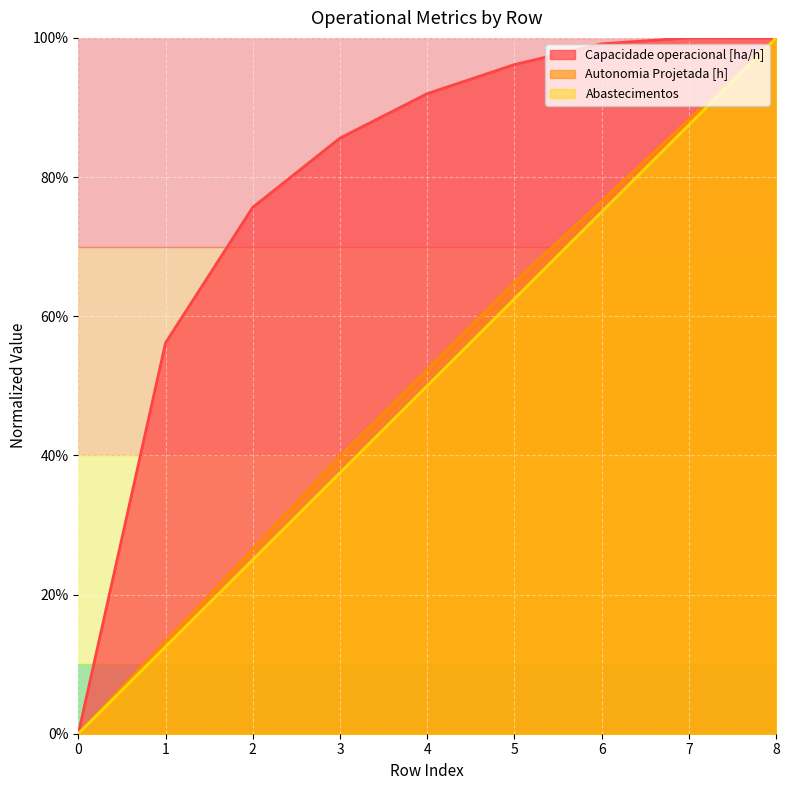

How many values in Autonomia Projetada [h] are above zero?

8